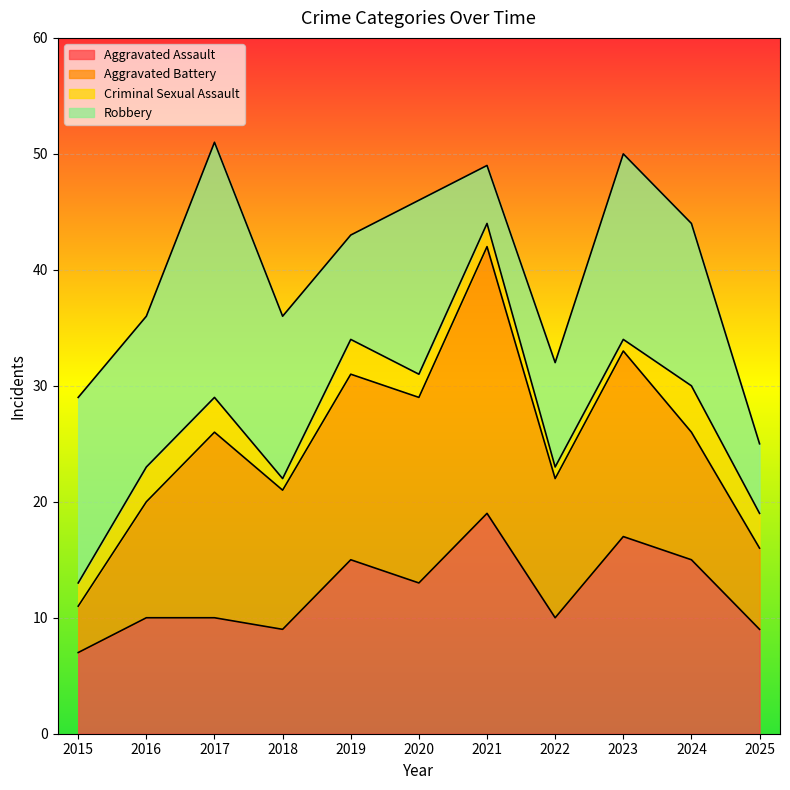

How many lines are shown in the chart?

4